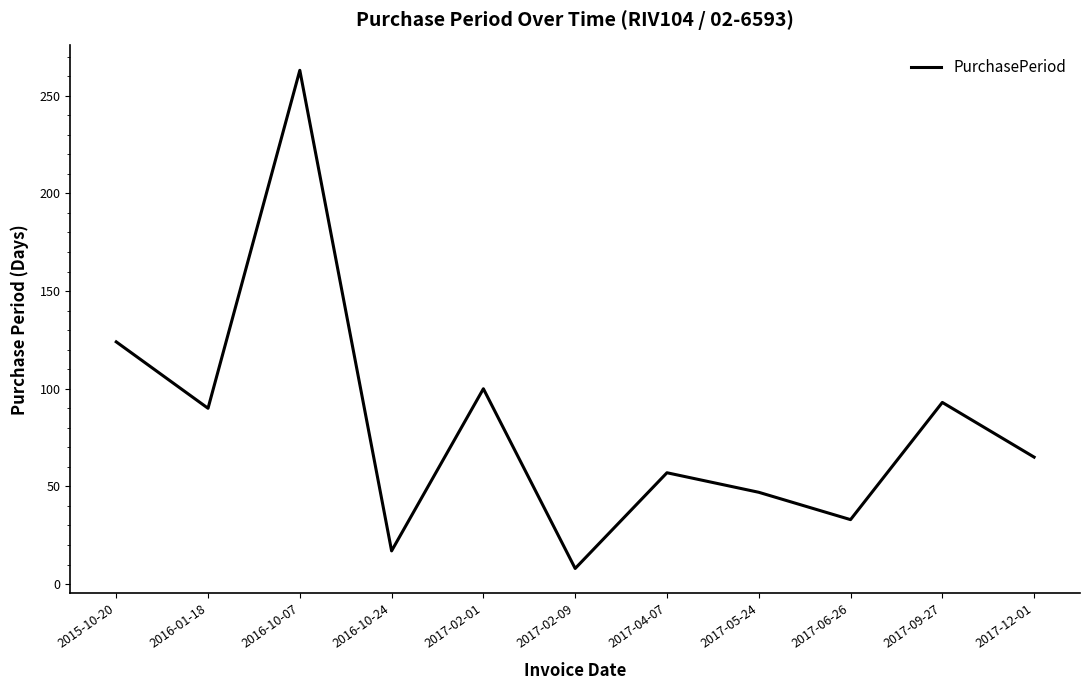

What is the sum of all values?

897